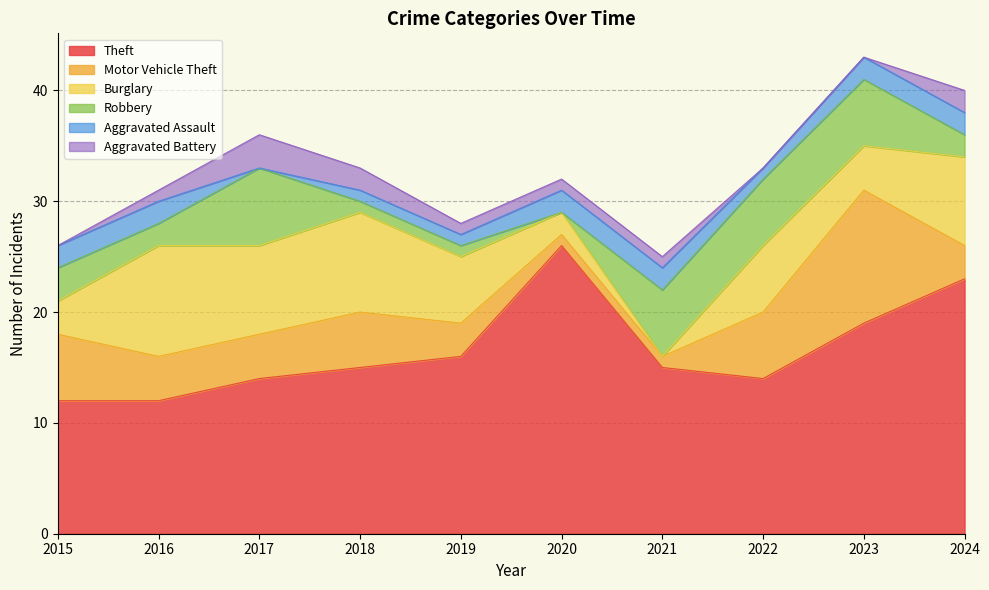

The value of Aggravated Assault at 2021 is 2. True or false?

True